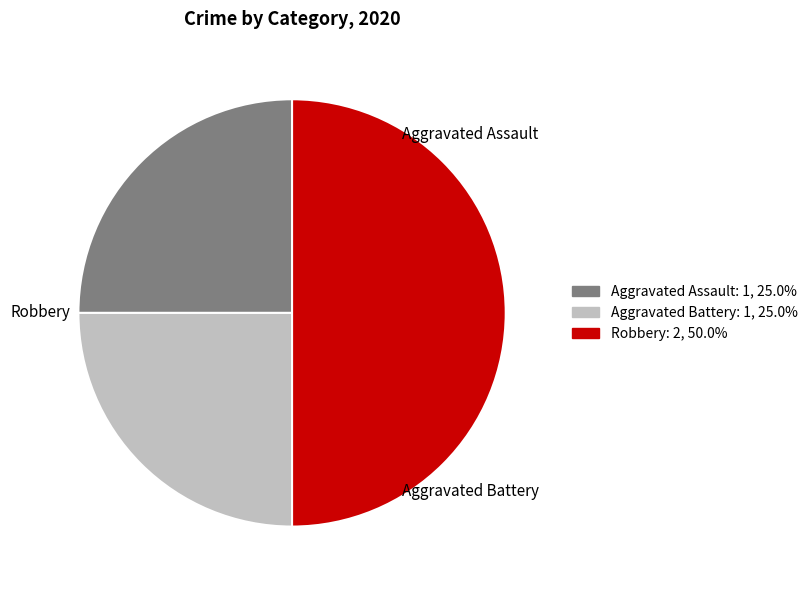

How many slices are in this pie chart?

3